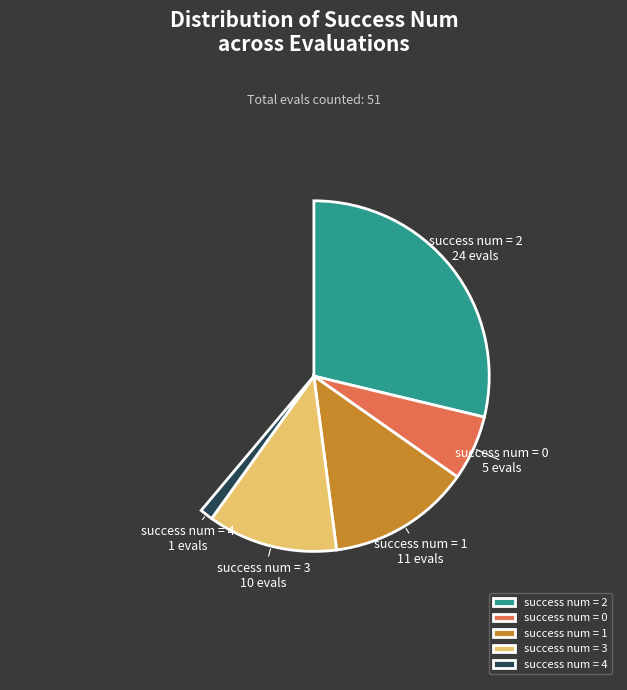

Approximately how many times larger is the value at 3 compared to 0?

2.0